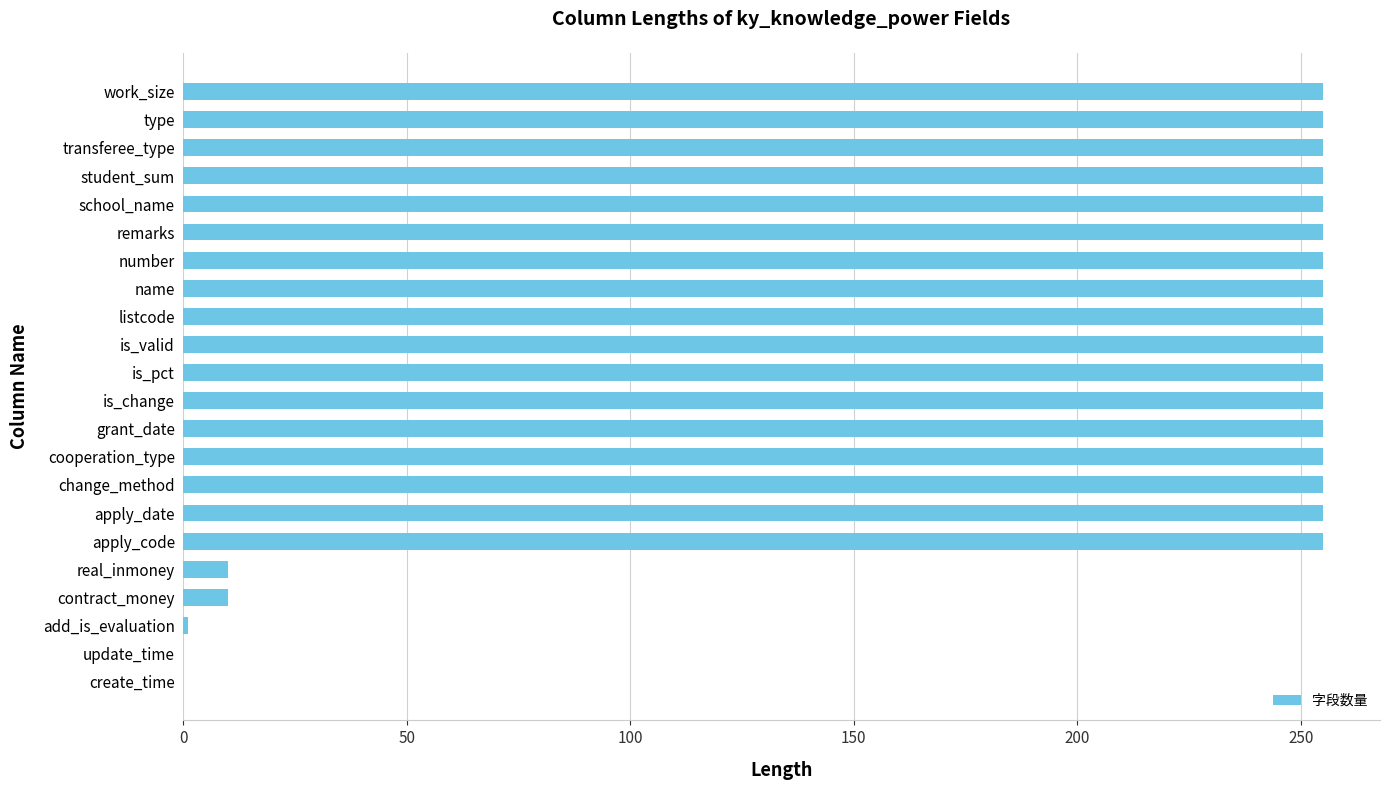

What is the maximum value shown in the chart?

255